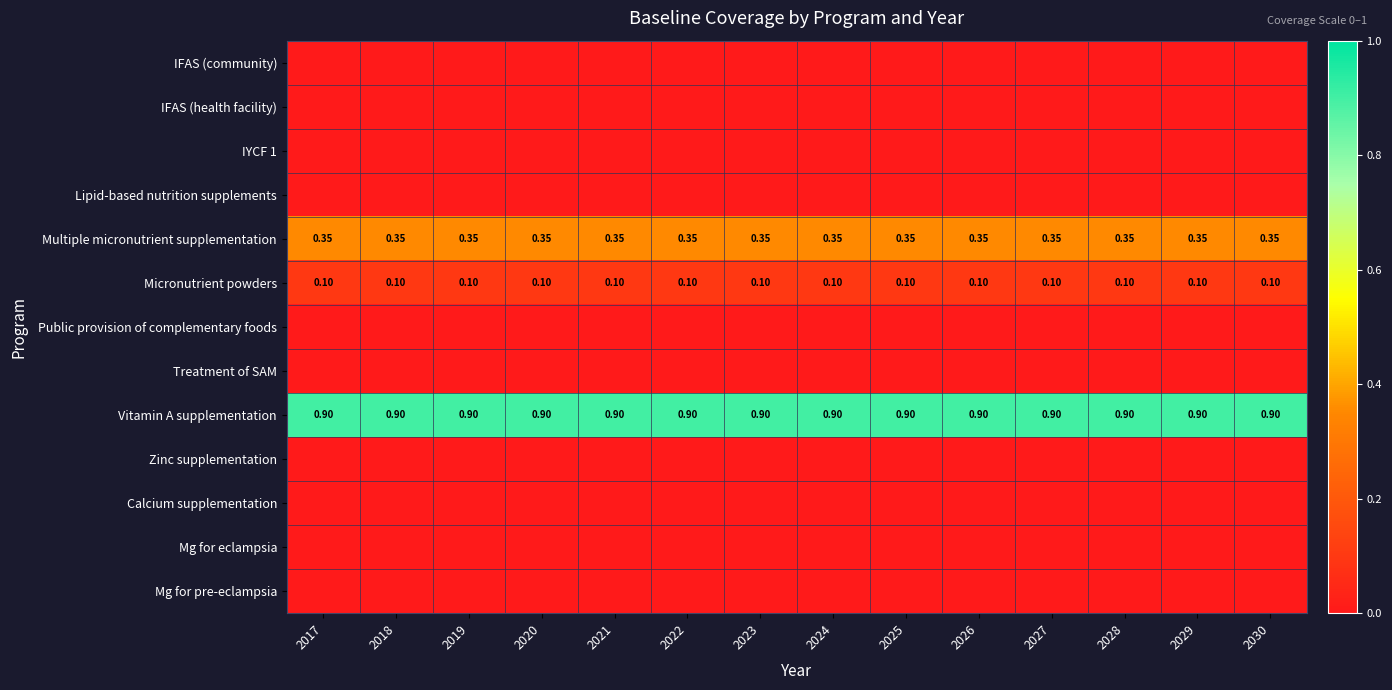

Which category has the highest value in the Vitamin A supplementation series?

2017